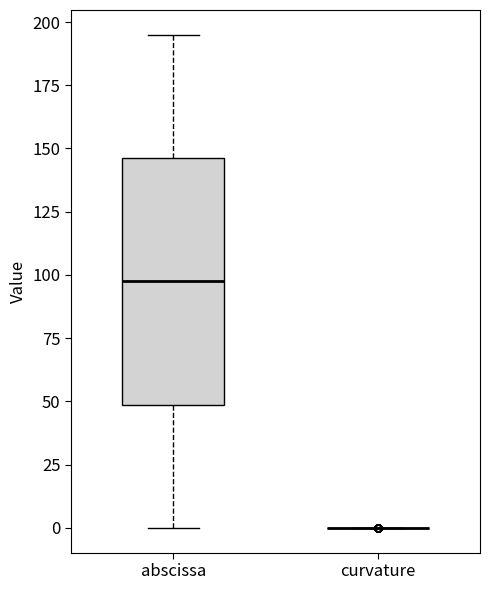

Reading left to right, read every box against the y-axis: the position of its median line, the range the box covers, and the ends of its whiskers. The values are not printed on the chart, so give them approximately, as read against the axis.

abscissa: median 100, box 50 to 145, whiskers 0 to 195
curvature: box collapsed to a line at 0, whiskers 0 to 0